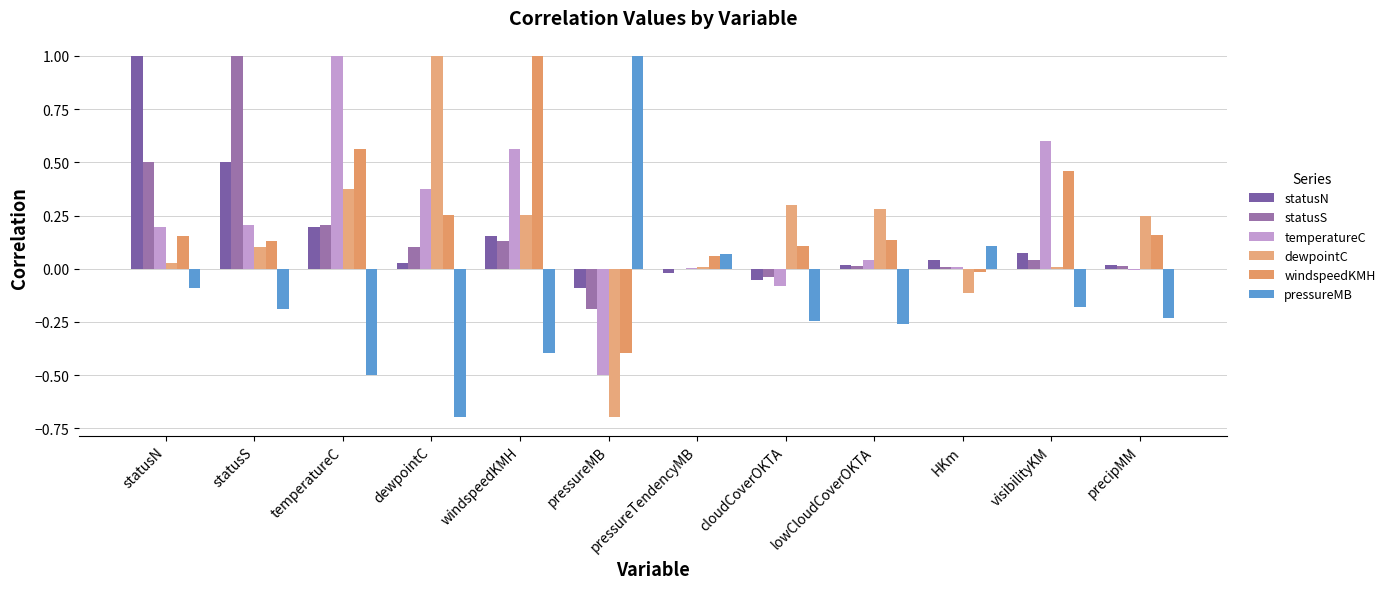

Is it true that statusN equals 0.0 at precipMM?

True